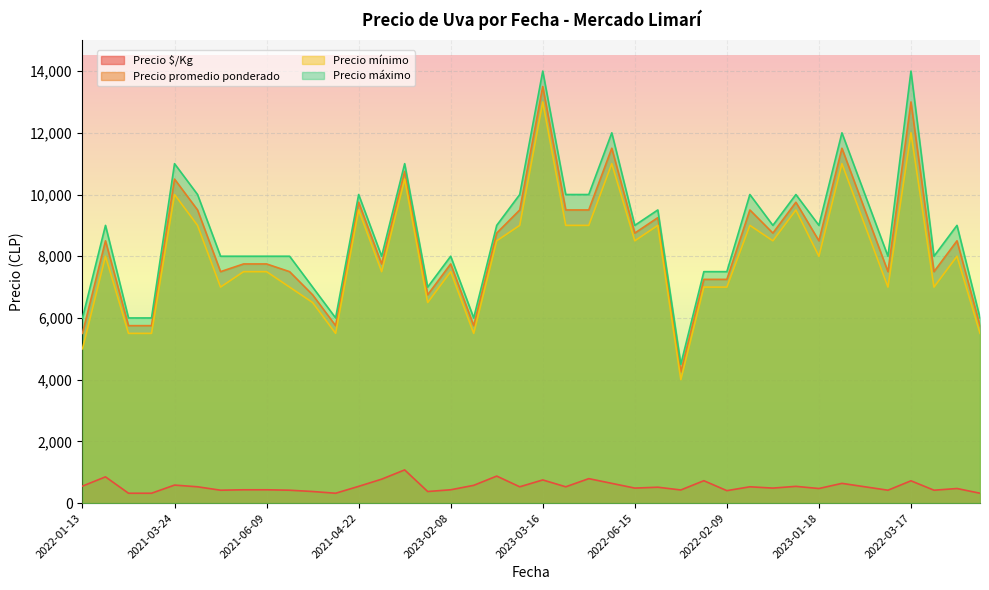

Which series has the largest range (max minus min)?

Precio máximo